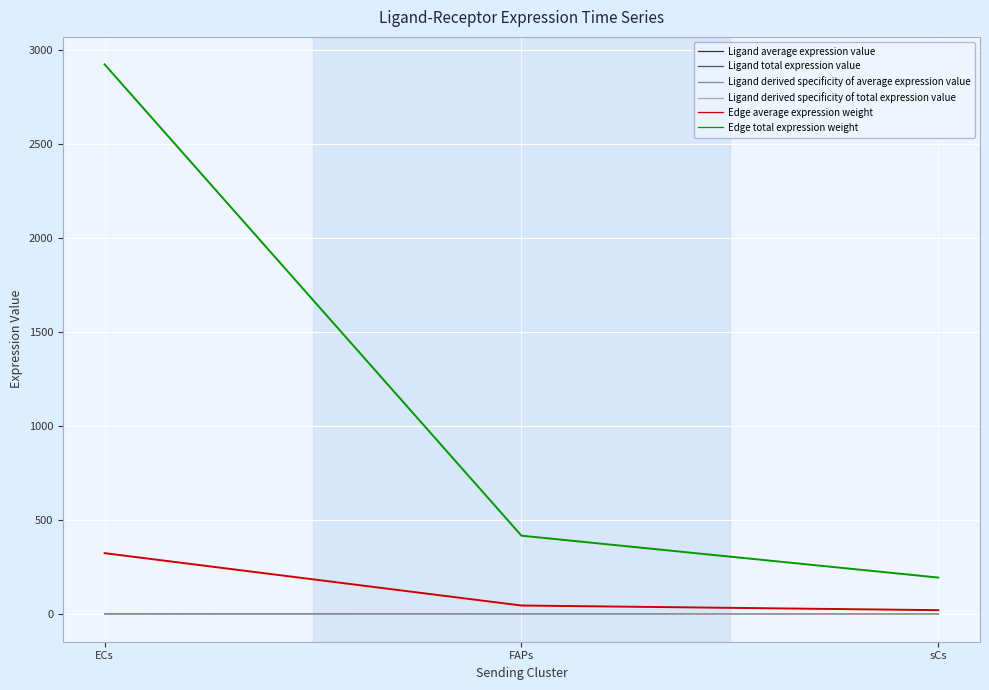

At which category is the sum across all series the highest?

ECs